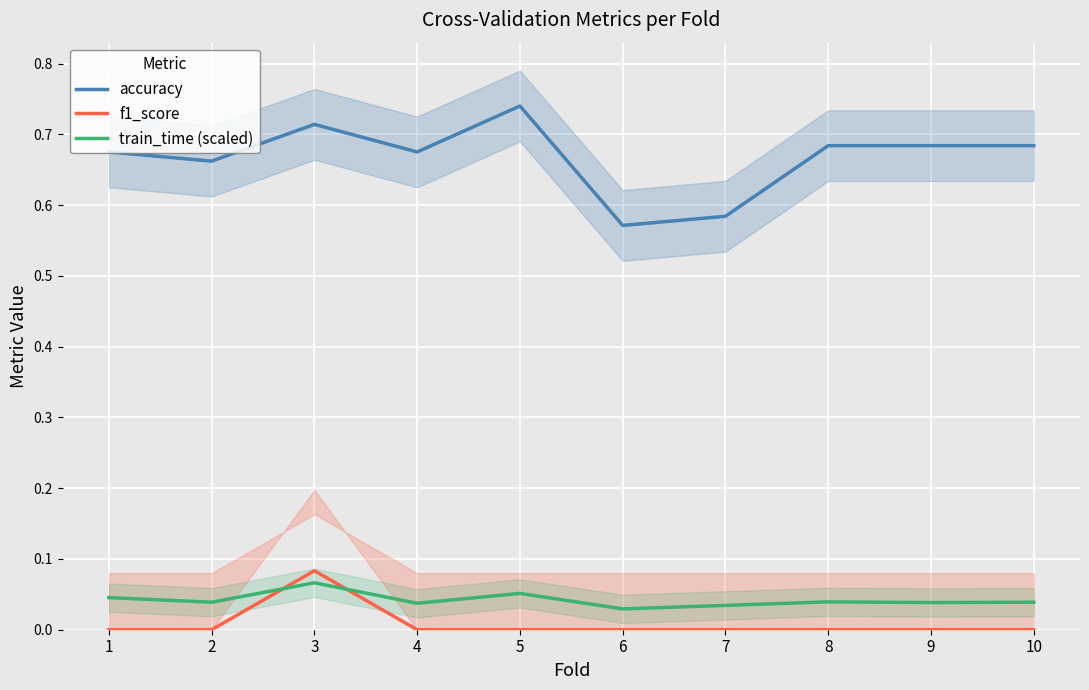

In train_time (scaled), how many points are lower than both neighbors (excluding endpoints)?

4